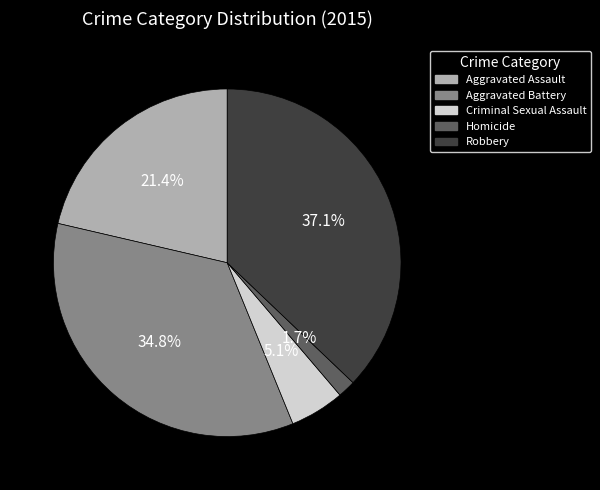

The Aggravated Battery slice represents 45% of the pie. True or false?

False